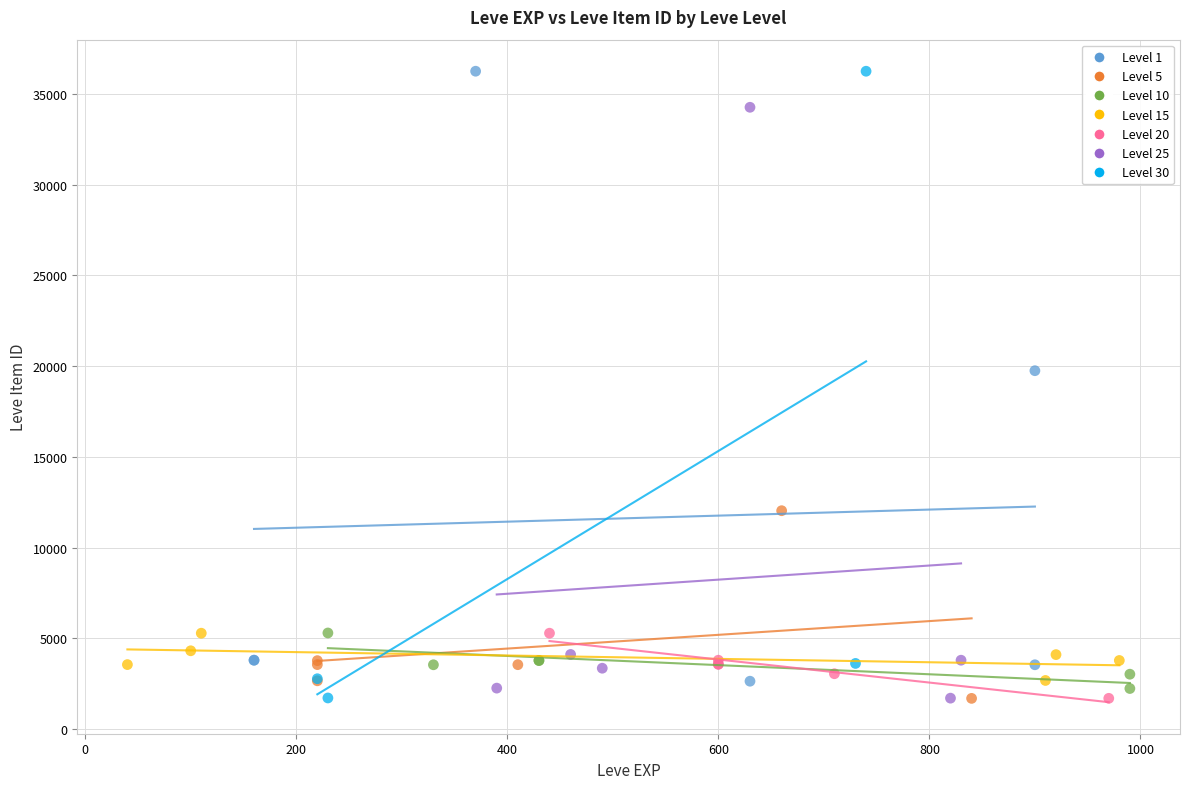

What are all the series names shown in the legend?

Level 1, Level 5, Level 10, Level 15, Level 20, Level 25, Level 30